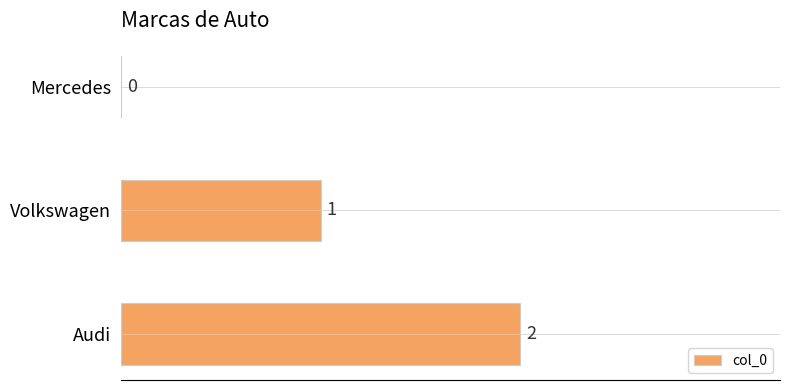

The chart shows a value of 0 at Mercedes. True or false?

True